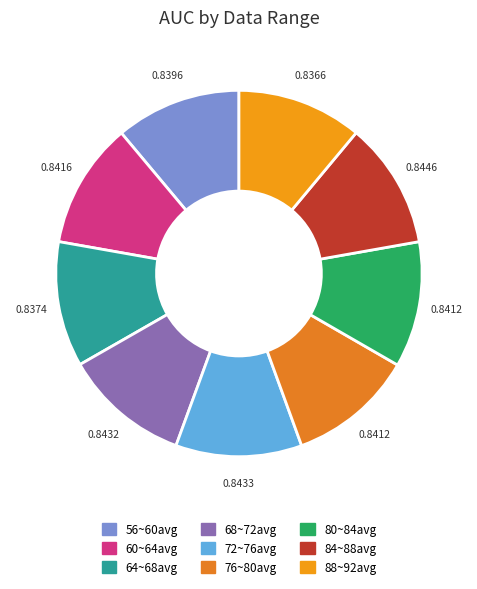

How many slices are in this pie chart?

9